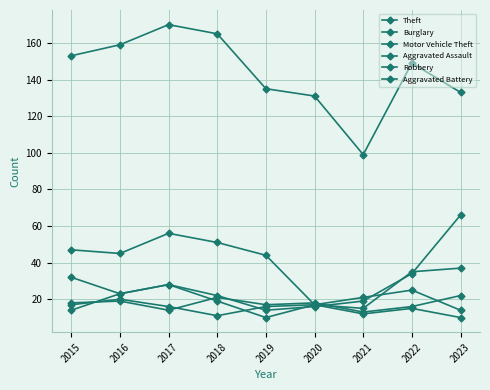

How many data points does each series have?

9